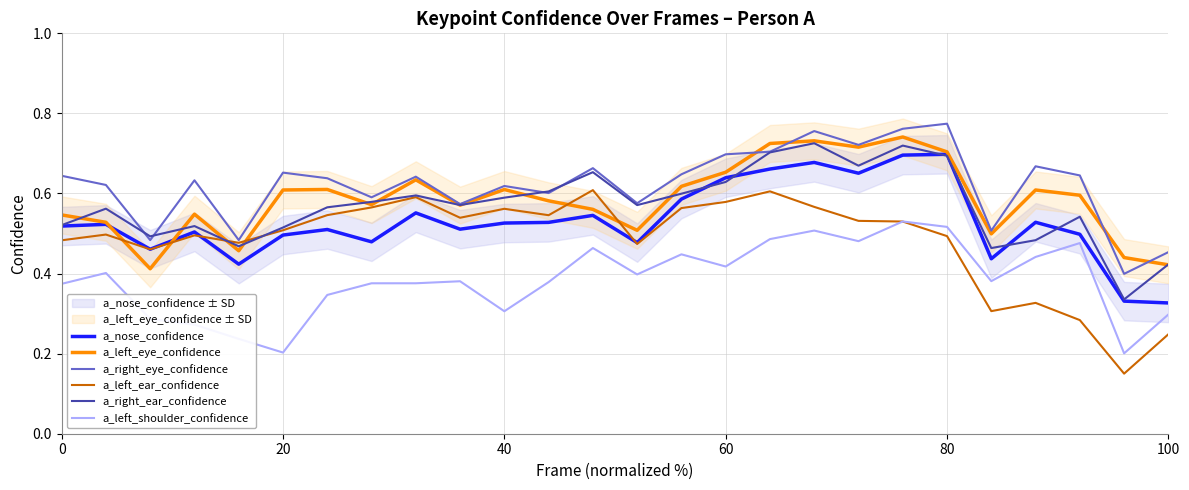

What are all the series names shown in the legend?

a_nose_confidence, a_left_eye_confidence, a_right_eye_confidence, a_left_ear_confidence, a_right_ear_confidence, a_left_shoulder_confidence